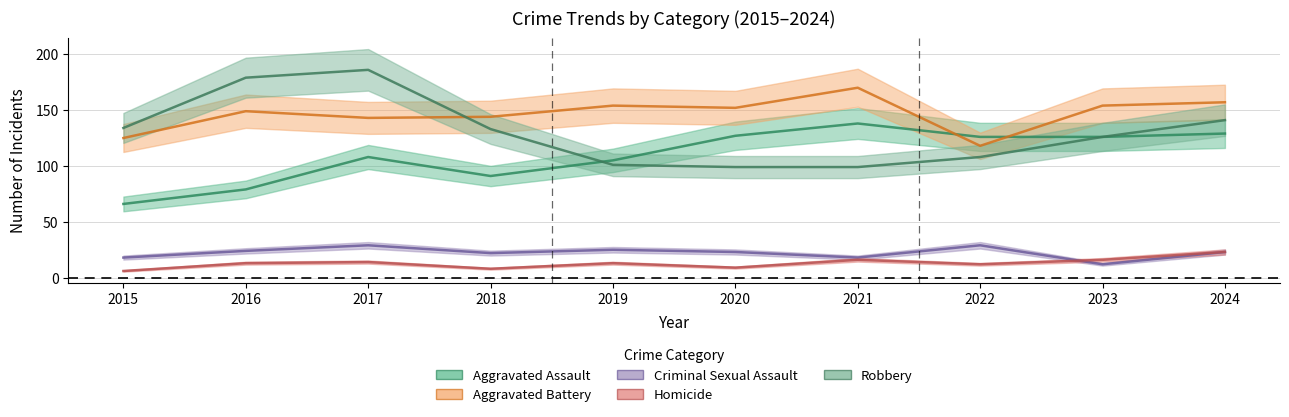

What is the sum of the Homicide values at 2018 and 2016?

21